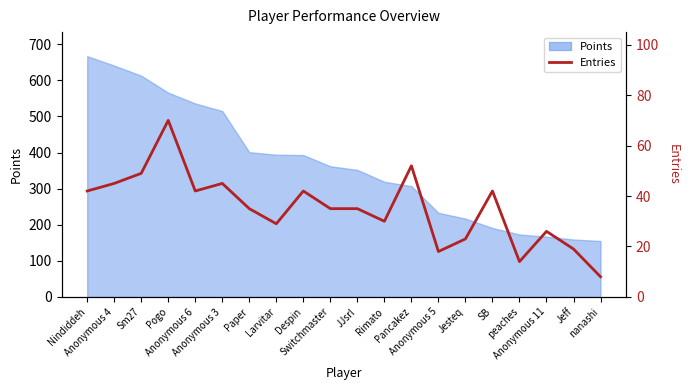

Does the chart have visible grid lines?

No